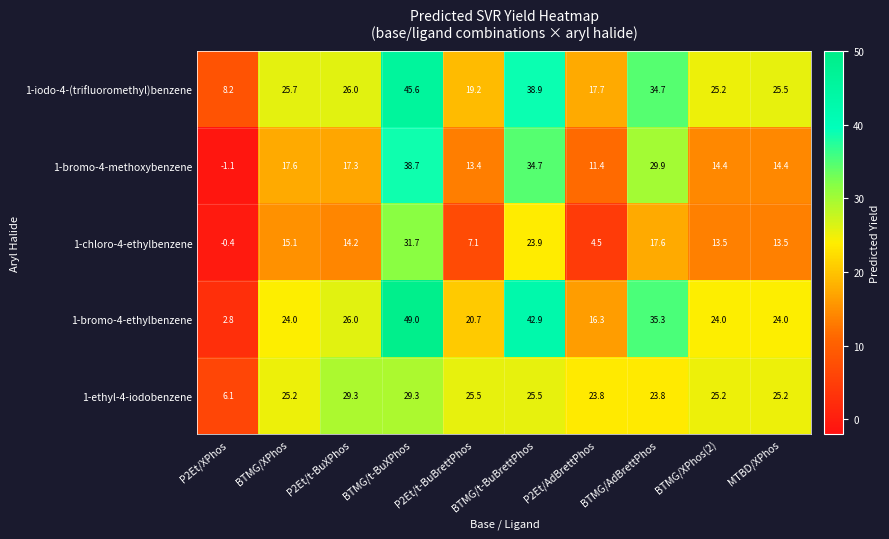

What is the total value across all series at BTMG/XPhos?

107.6